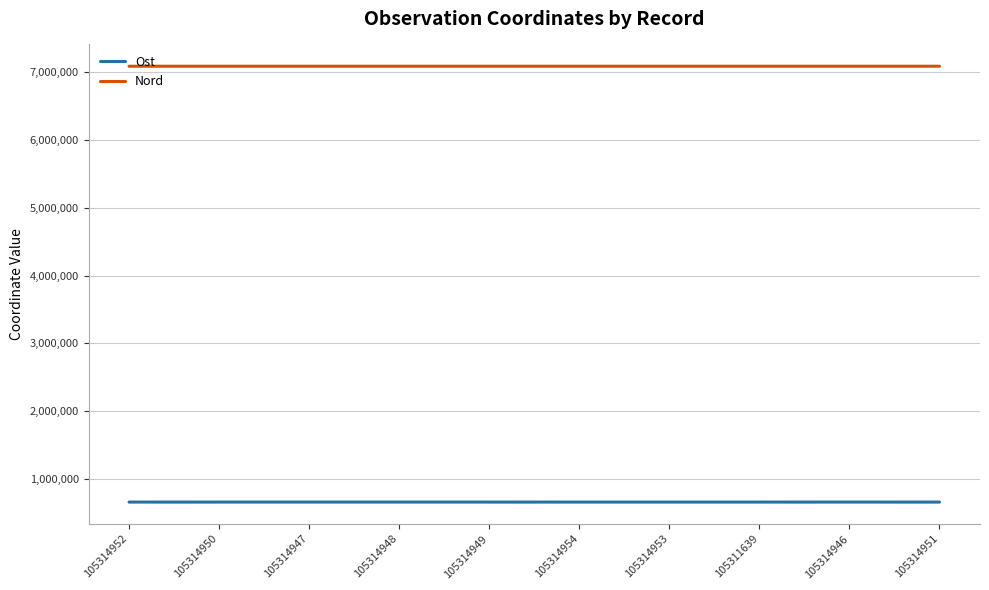

What is the maximum value shown in the chart?

7089181.7